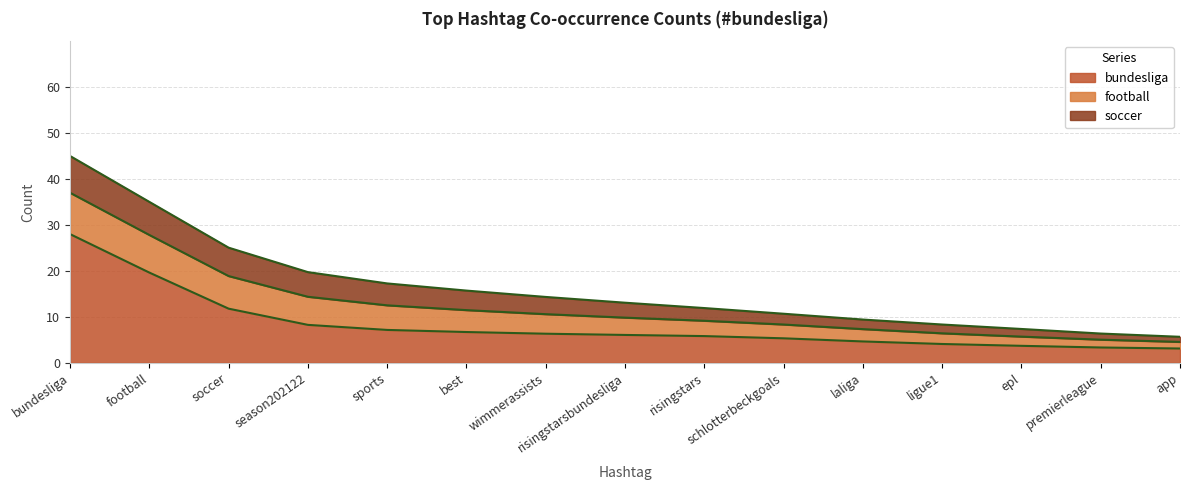

What is the lowest value of the bundesliga series?

3.1